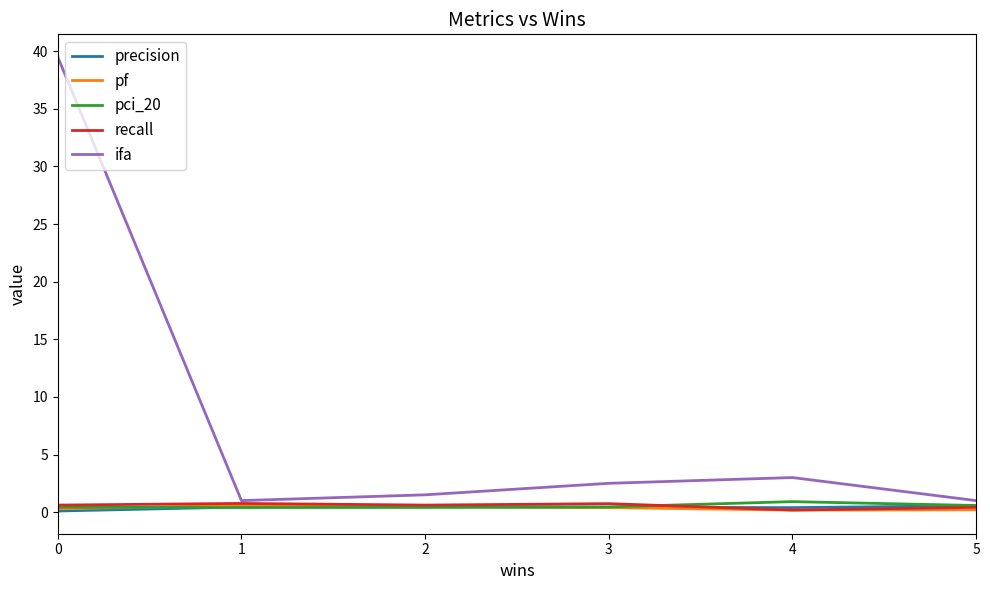

How many lines are shown in the chart?

5